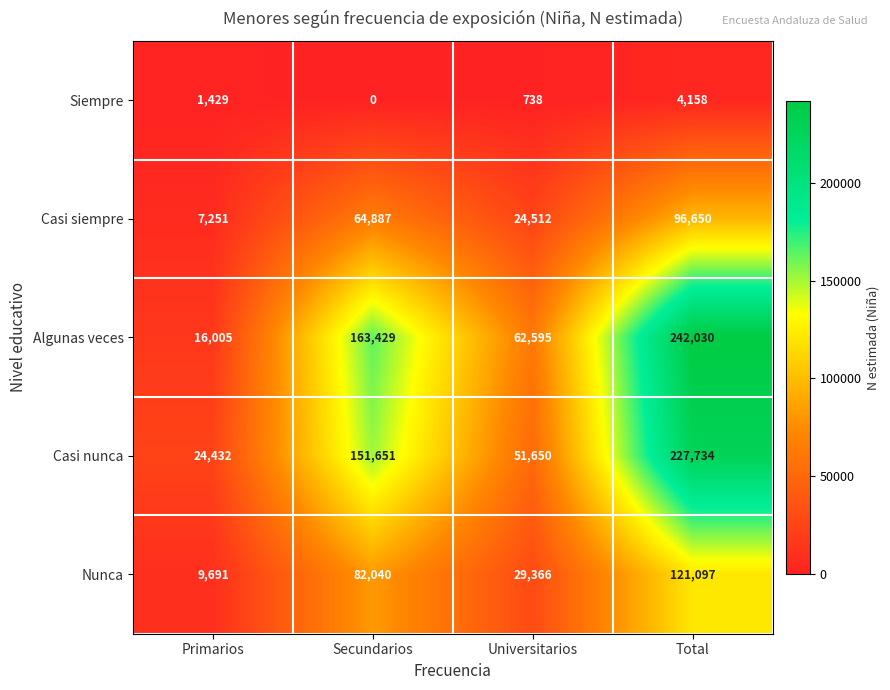

Where is Siempre nearest to the value 2079?

Primarios